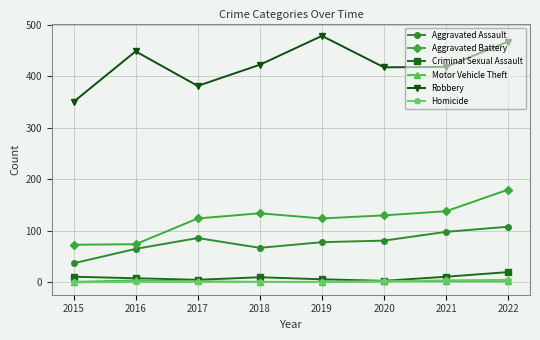

Which series changed the most between 2015 and 2022?

Robbery